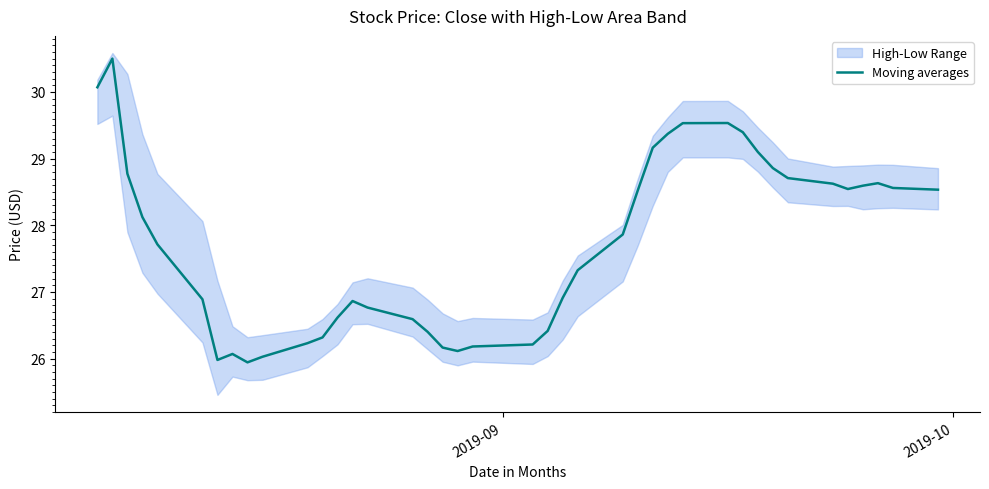

What is the highest value of the Moving averages series?

30.5